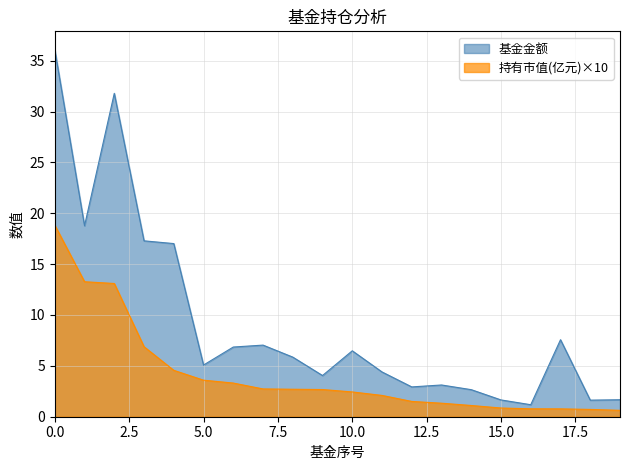

Reading right to left, extract all data points from this chart.

基金金额: 1.7	1.6	7.6	1.2	1.6	2.7	3.1	2.9	4.4	6.5	4.0	5.9	7.0	6.8	5.1	17.0	17.3	31.8	18.8	36.1
持有市值(亿元): 0.6	0.7	0.8	0.8	0.9	1.1	1.3	1.5	2.1	2.4	2.7	2.7	2.7	3.3	3.6	4.6	6.9	13.1	13.3	18.8